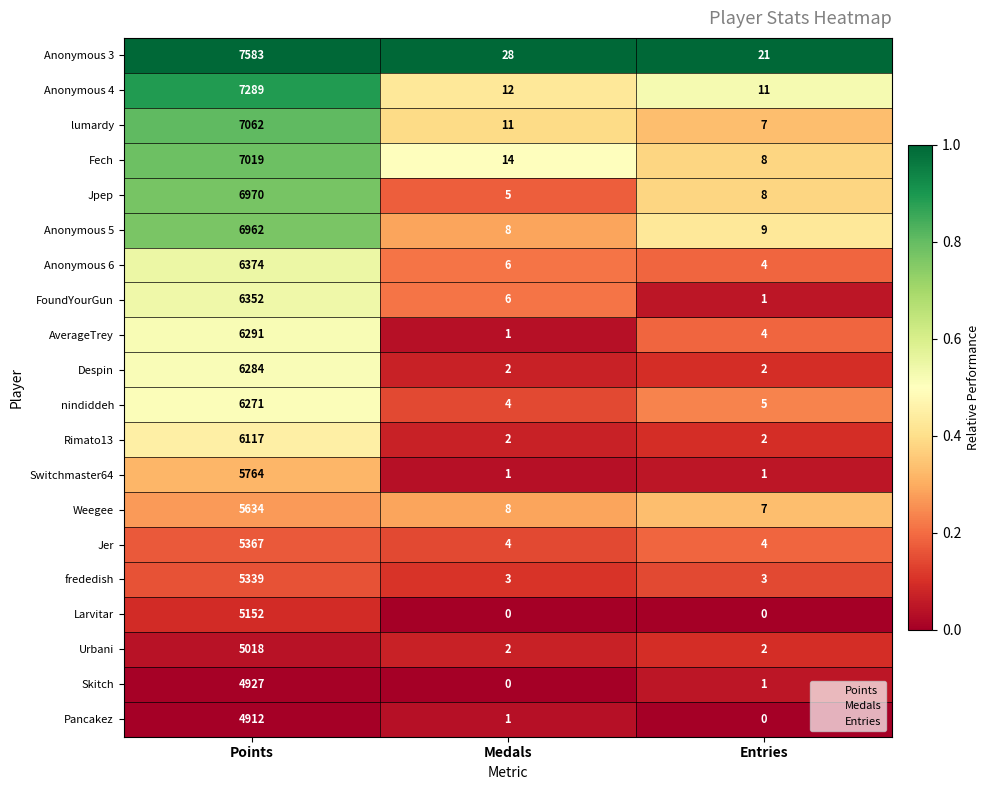

True or false: Anonymous 6 has a value of 6374 at Points.

True